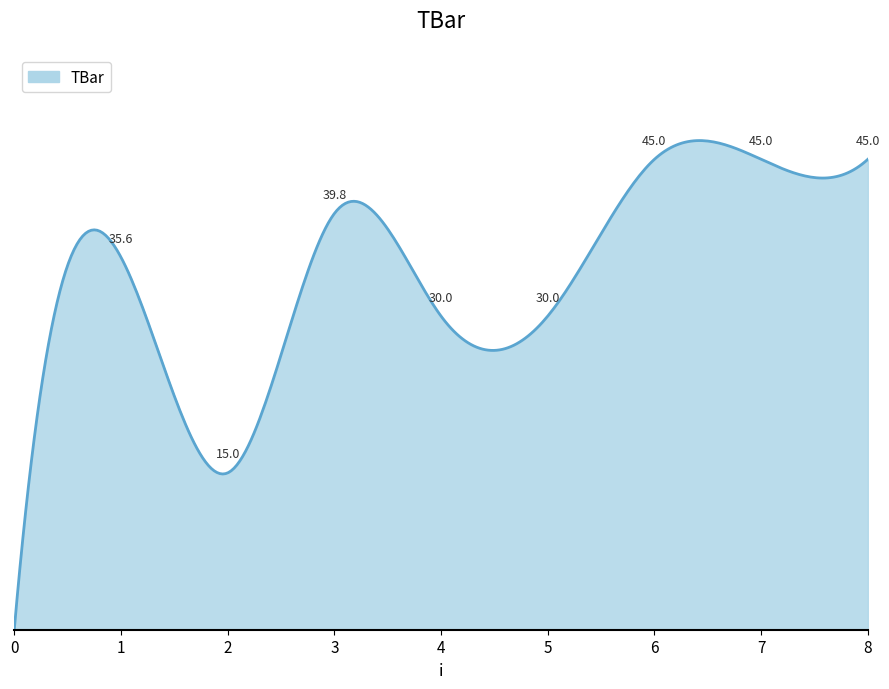

At which label does the data first exceed 35?

1